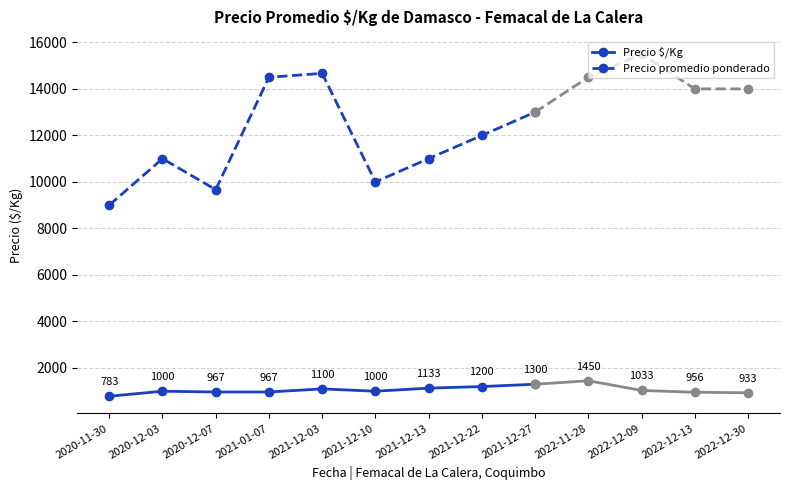

What is the label of the 5th point from the left?

2021-12-03